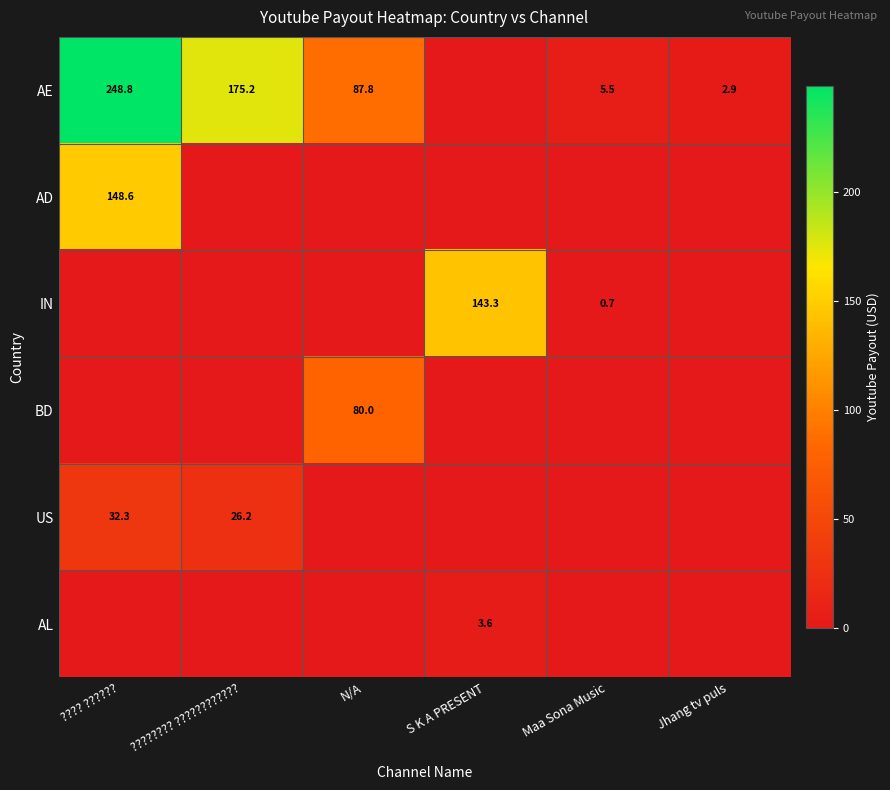

Is it true that AE equals 87.8 at N/A?

True